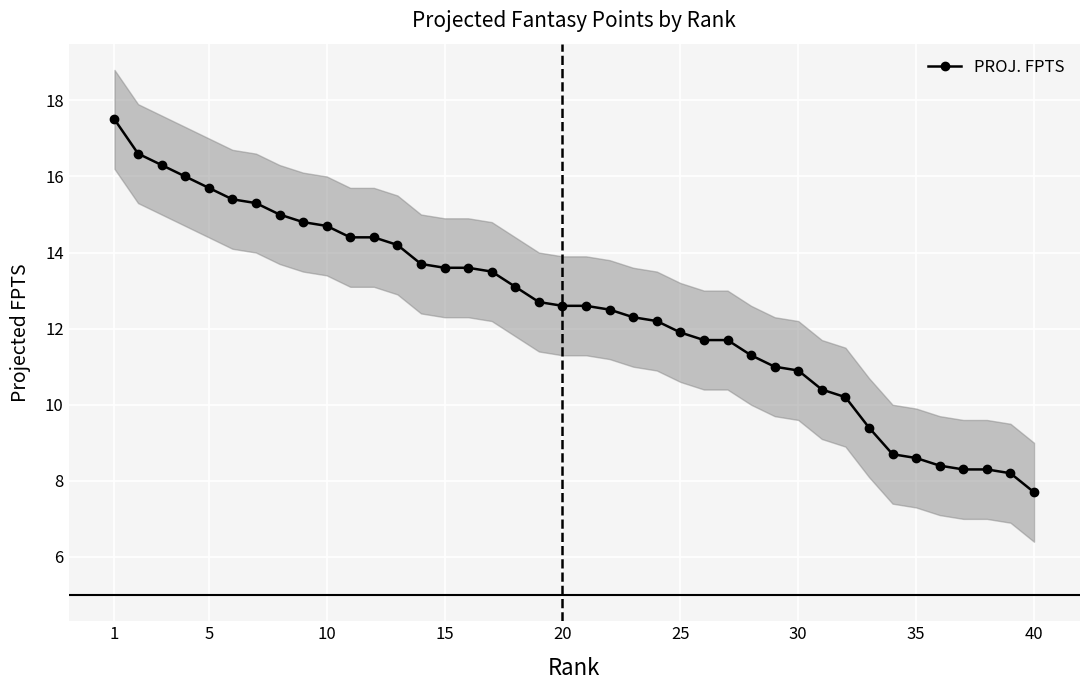

What is the average value?

12.5